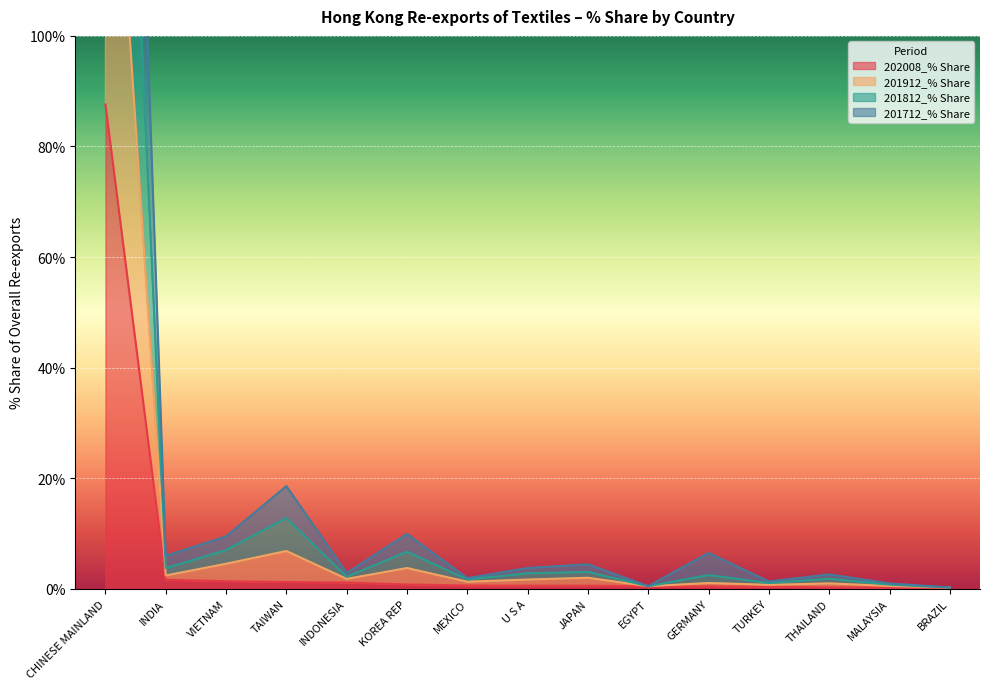

Between TURKEY and MALAYSIA, which series saw the biggest shift?

201812_% Share